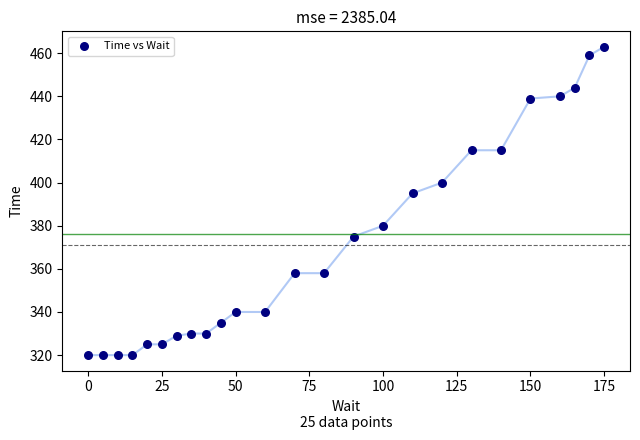

What is the range of X values (max minus min)?

175